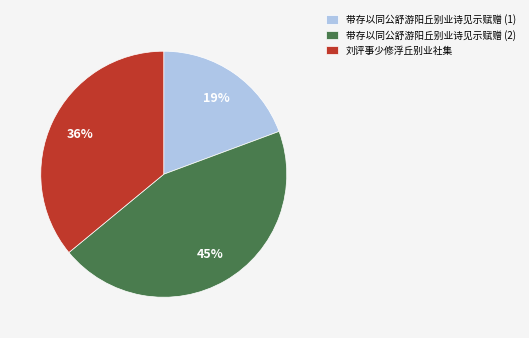

The 带存以同公舒游阳丘别业诗见示赋赠 (2) slice represents 45% of the pie. True or false?

True